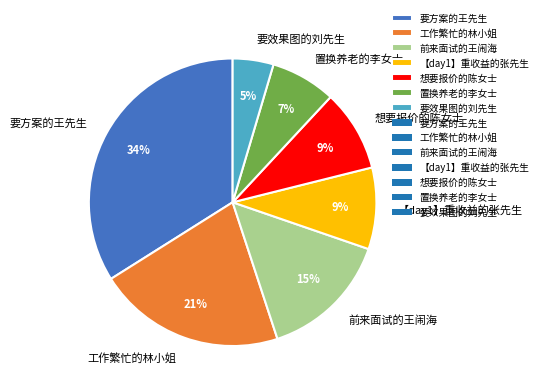

Which slice is the largest?

要方案的王先生